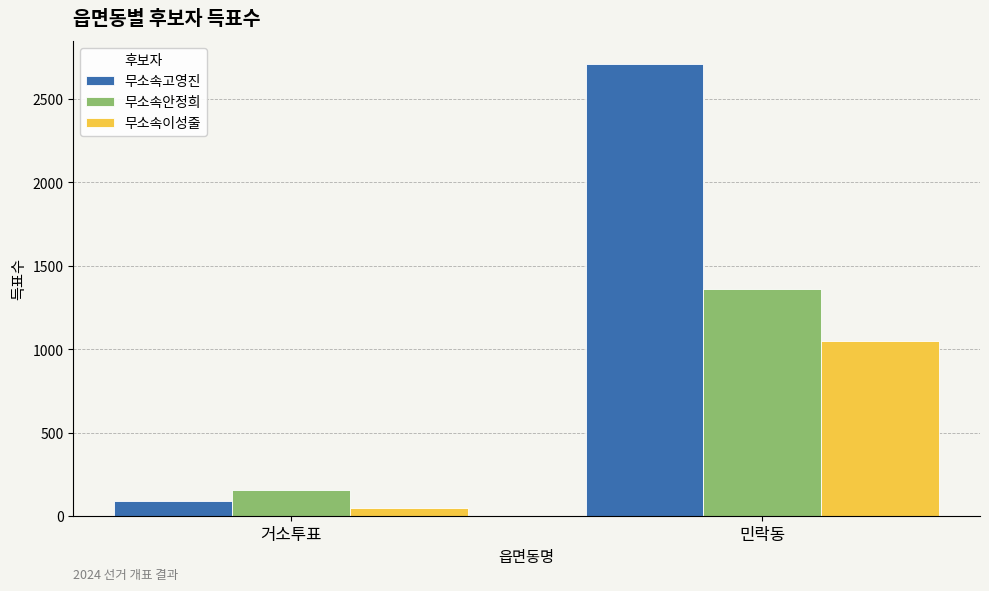

Reading left to right, extract all data points from this chart.

무소속고영진: 89	2712
무소속안정희: 155	1360
무소속이성줄: 49	1047